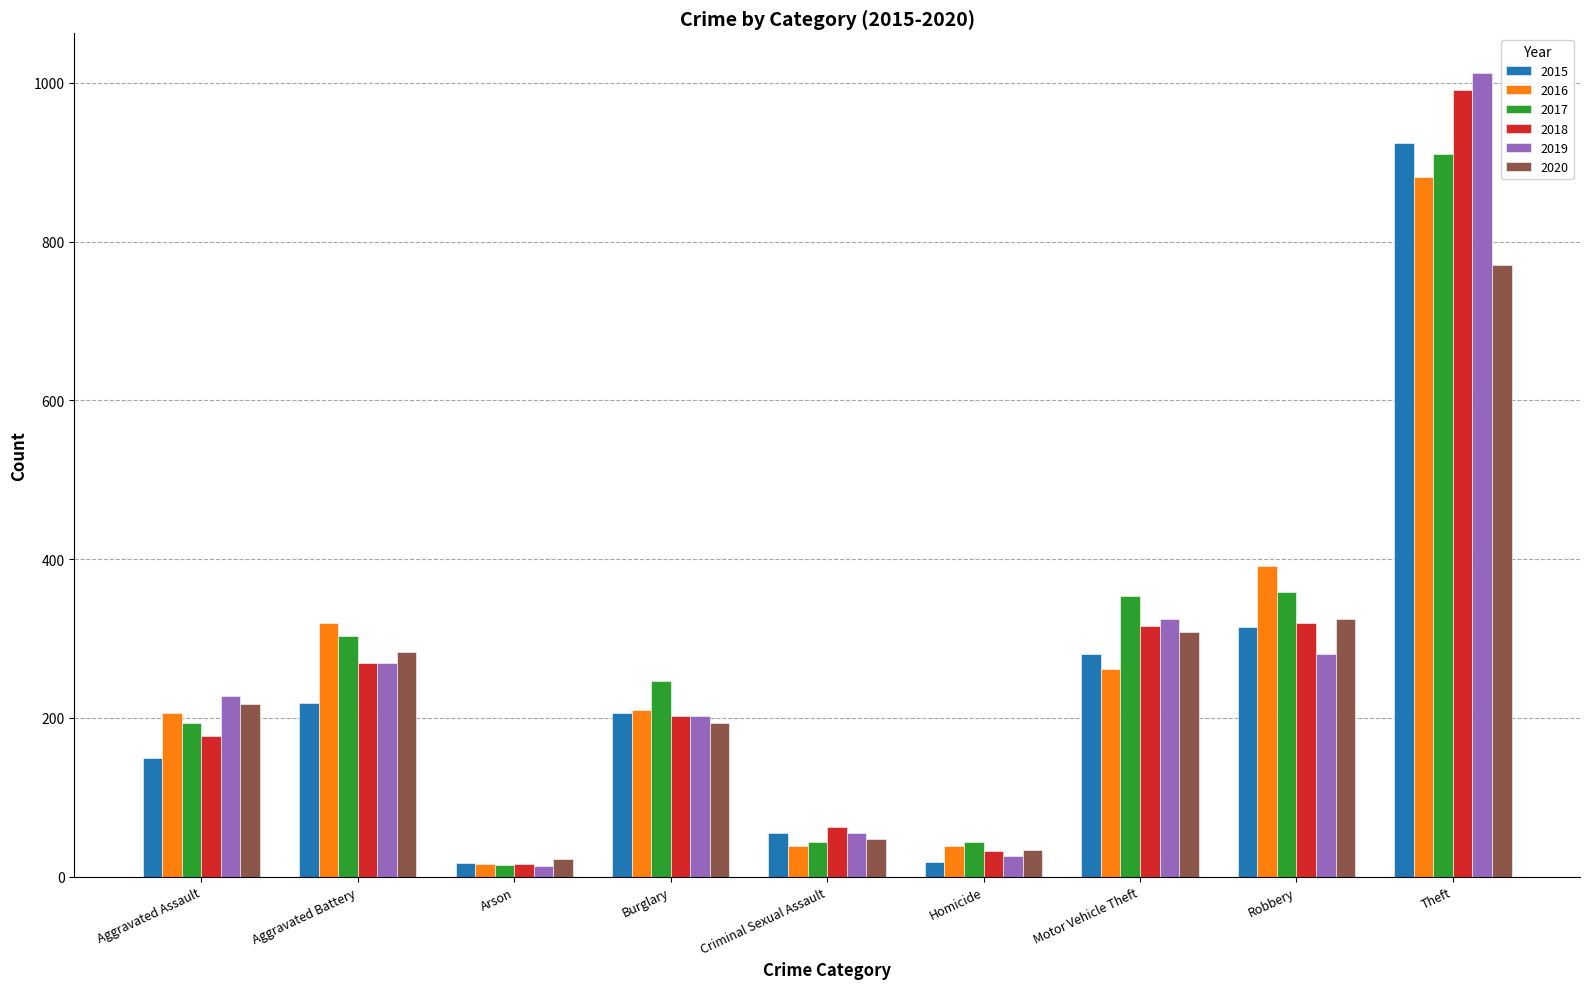

How many values in the 2019 series are below 228?

4